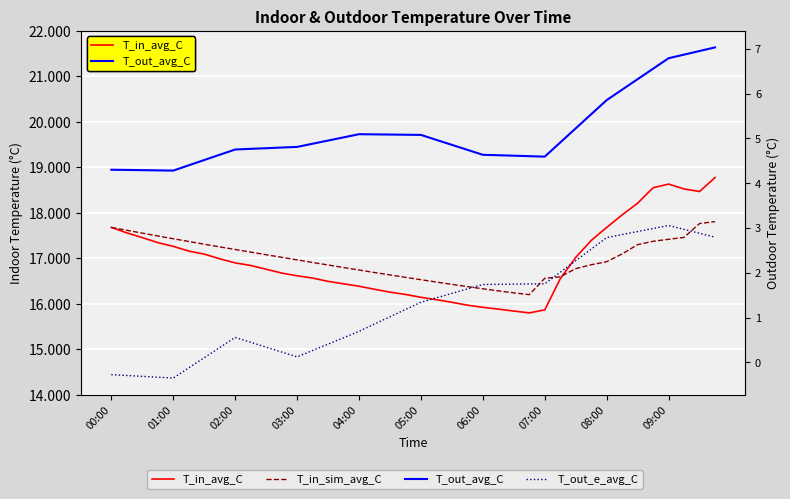

Which series changed the most between 09:00 and 17?

T_in_avg_C